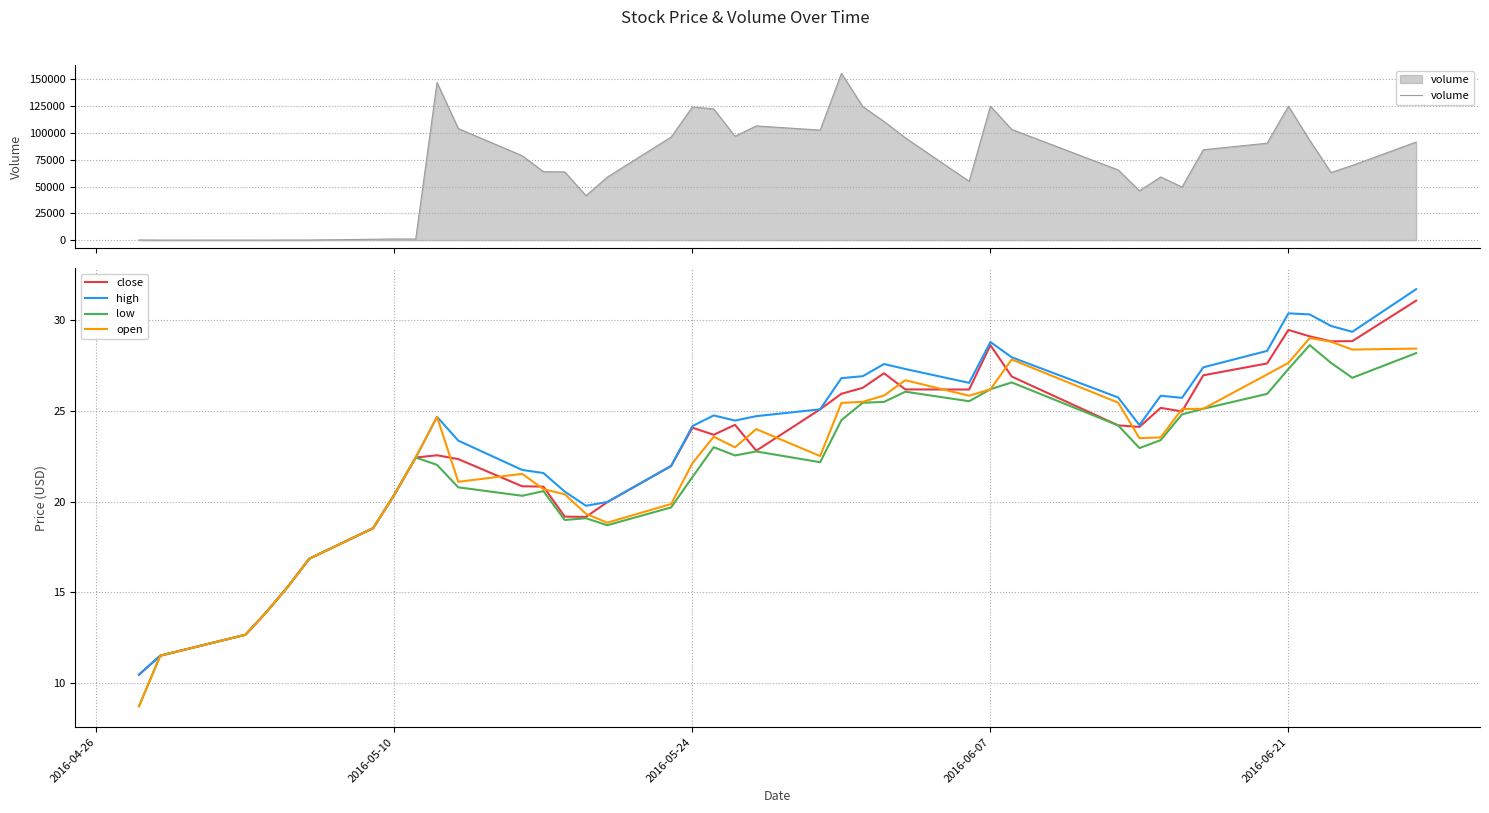

What is the sum of all open values?

897.7